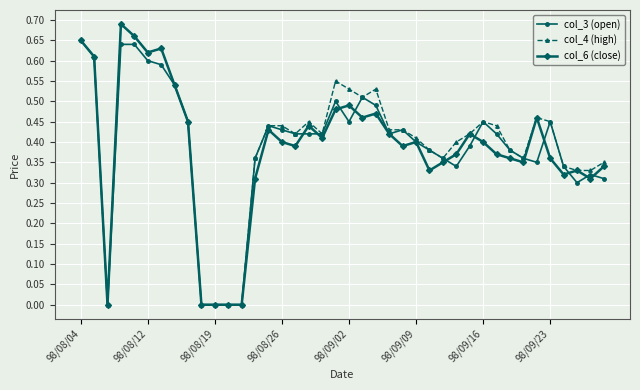

At how many categories does at least one series exceed 0?

35